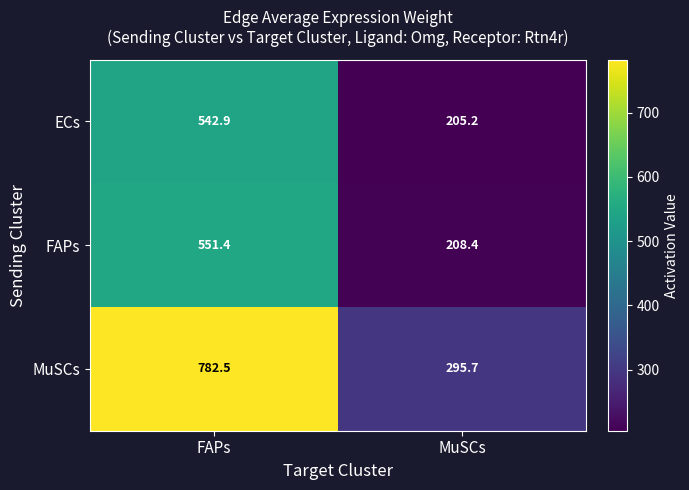

At which category is the sum across all series the highest?

FAPs